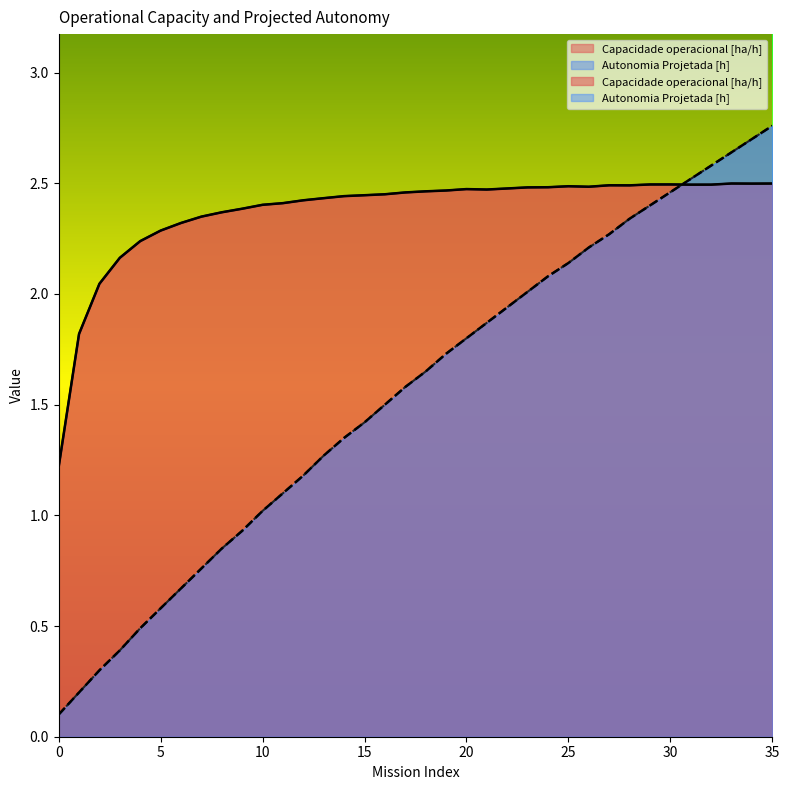

True or false: Capacidade operacional [ha/h] has a value of 2.5 at 35.

True